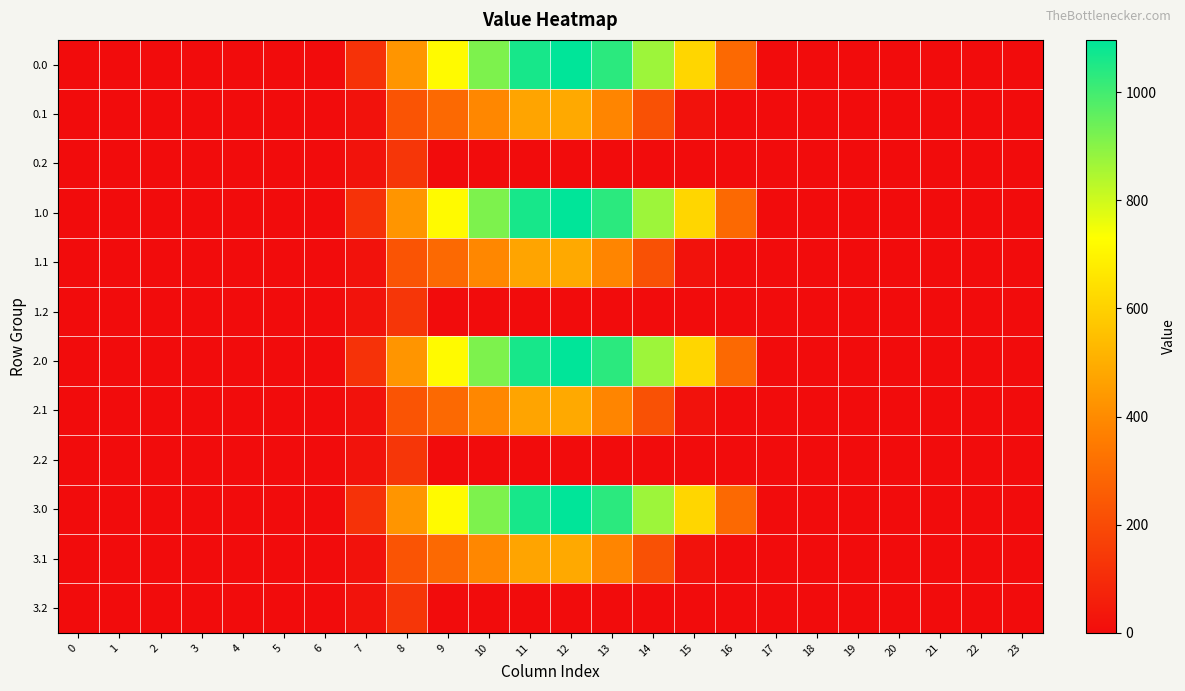

Rank the series by their maximum value, from lowest to highest.

0.2, 1.2, 2.2, 3.2, 0.1, 1.1, 2.1, 3.1, 0.0, 1.0, 2.0, 3.0